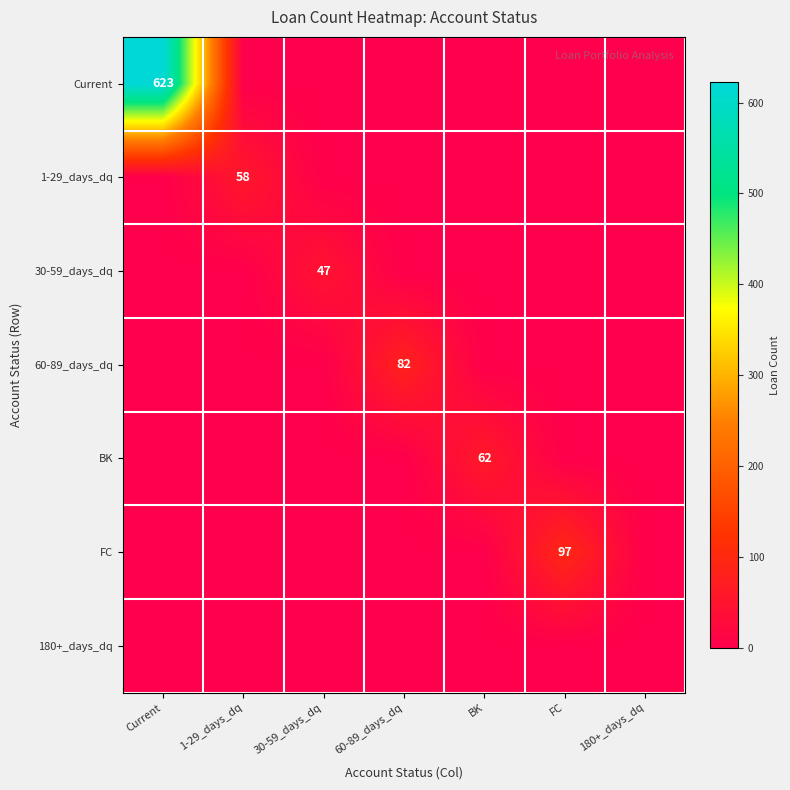

True or false: 30-59_days_dq has a value of 47 at 30-59_days_dq.

True